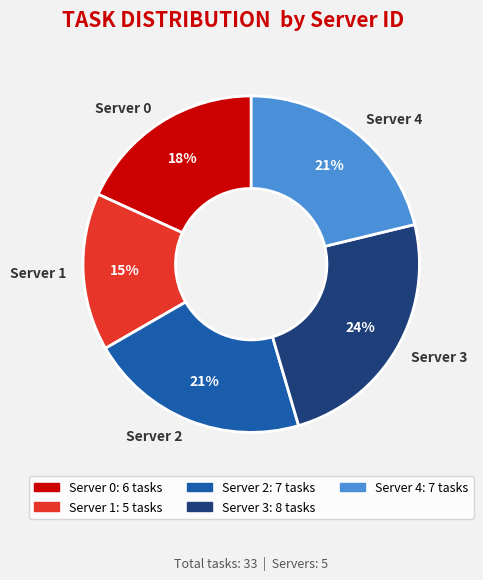

Is it true that Server 0 is 18% of the pie?

True